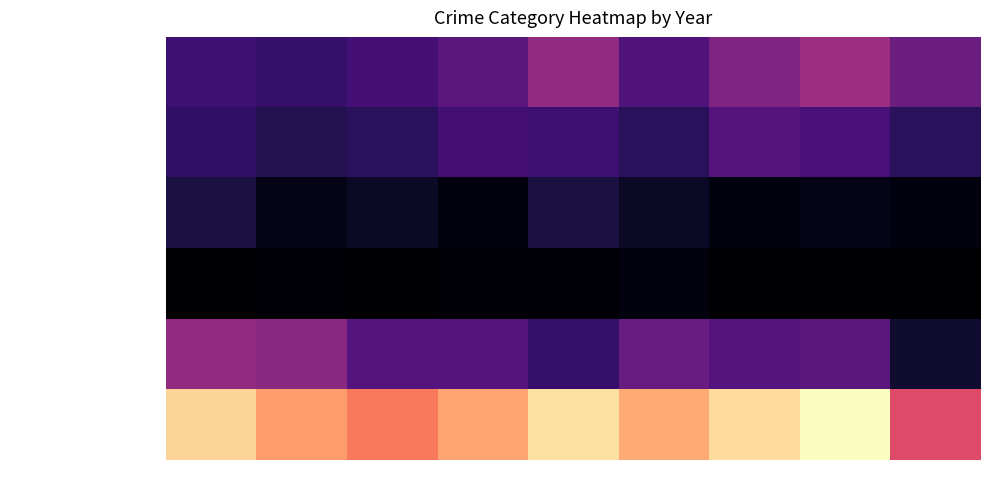

Reading right to left, extract all data points from this chart.

Aggravated Assault: 2023=22	2022=30	2021=25	2020=17	2019=28	2018=19	2017=15	2016=13	2015=14
Aggravated Battery: 2023=11	2022=16	2021=18	2020=11	2019=14	2018=15	2017=11	2016=10	2015=12
Criminal Sexual Assault: 2023=2	2022=3	2021=2	2020=5	2019=8	2018=2	2017=5	2016=3	2015=8
Homicide: 2023=0	2022=0	2021=0	2020=2	2019=1	2018=1	2017=0	2016=1	2015=0
Robbery: 2023=6	2022=19	2021=18	2020=21	2019=13	2018=18	2017=18	2016=27	2015=28
Total: 2023=41	2022=68	2021=63	2020=56	2019=64	2018=55	2017=49	2016=54	2015=62